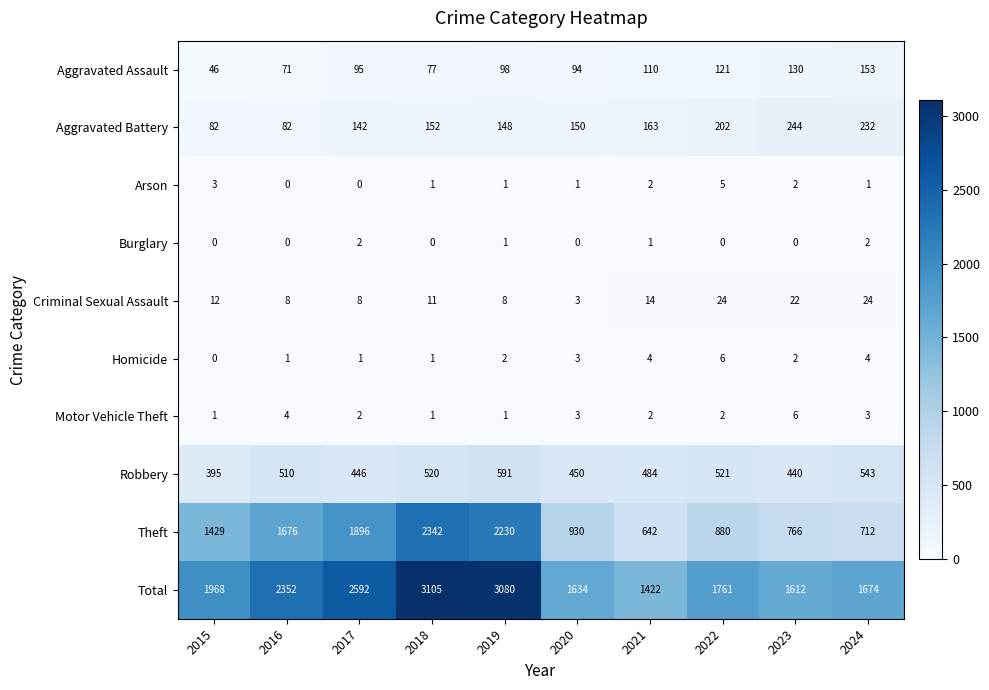

The value of Robbery at 2019 is 133. True or false?

False